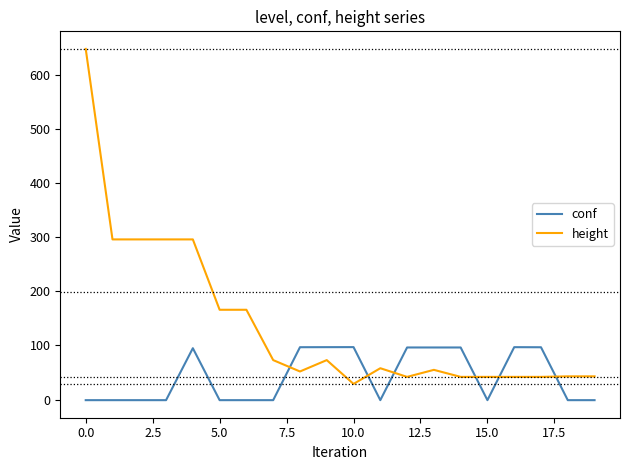

What is the lowest value of the conf series?

-1.0